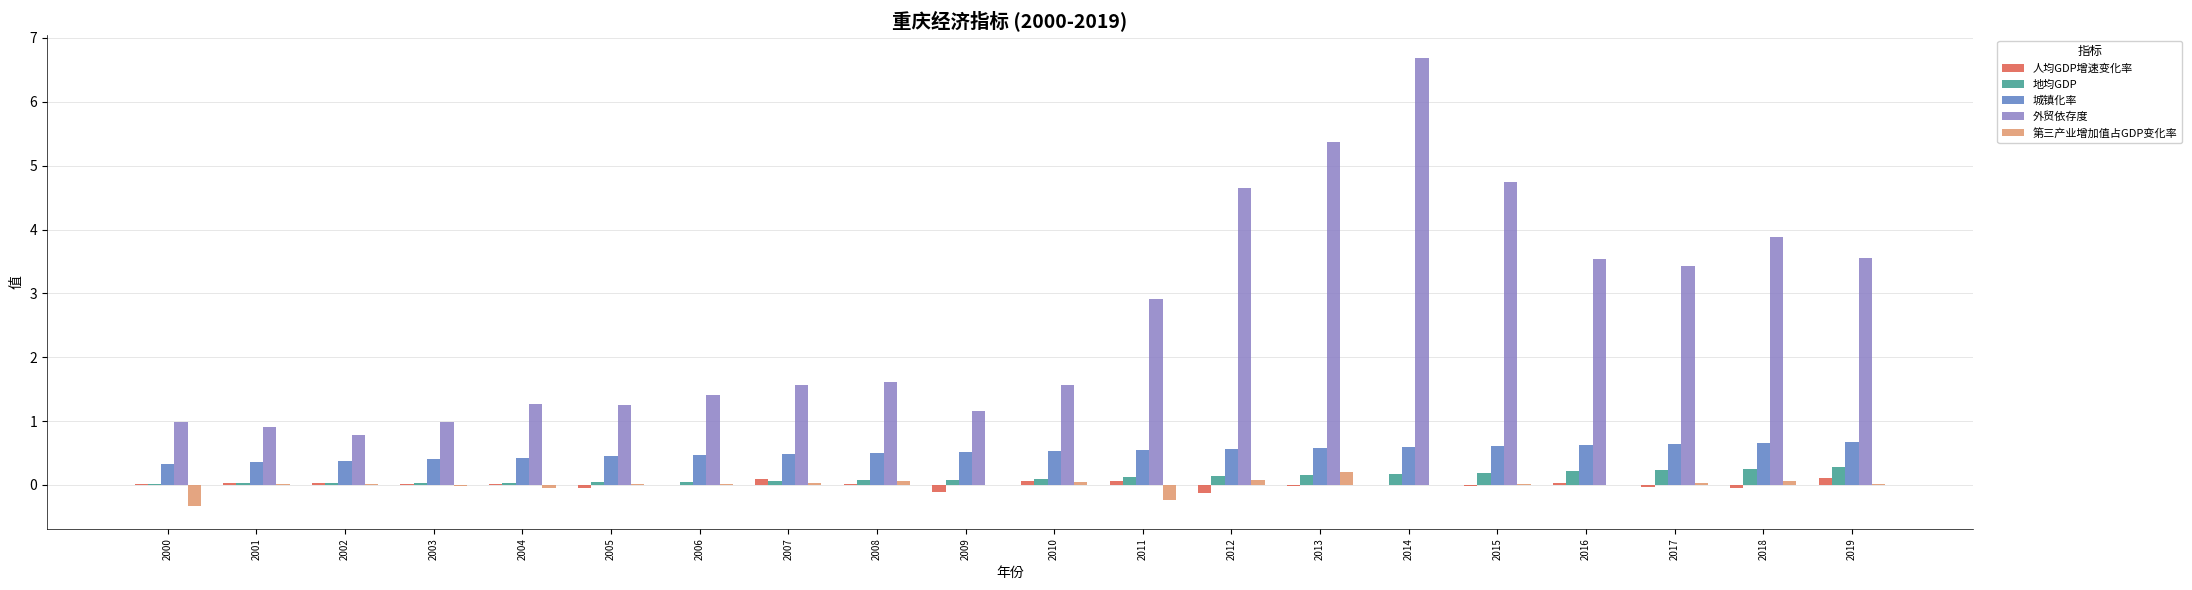

Which series has the largest total across all categories?

外贸依存度